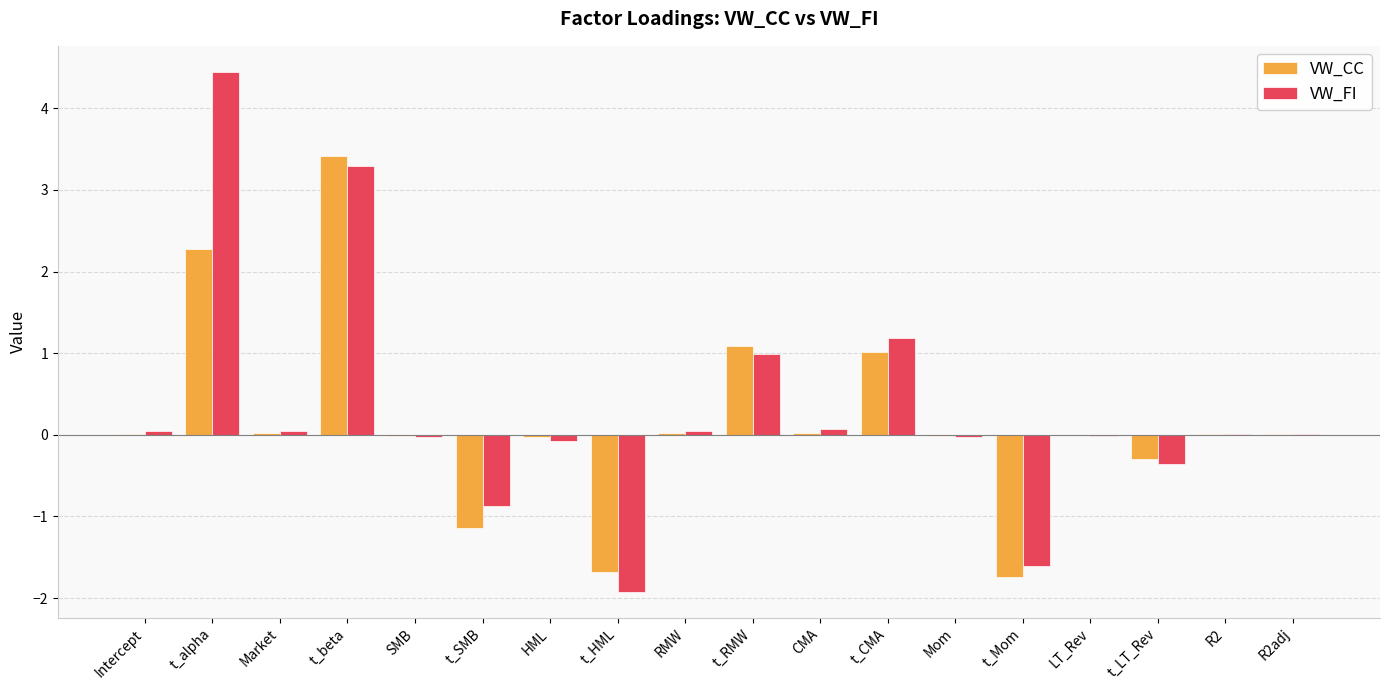

Which series changed the most between Intercept and t_HML?

VW_FI